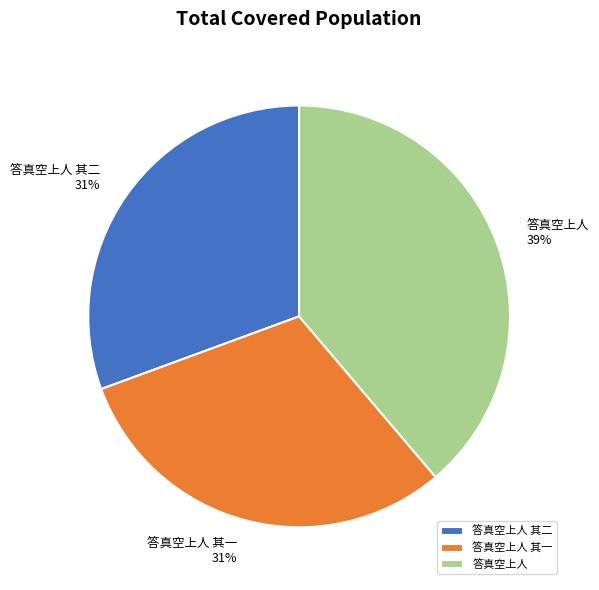

Does 答真空上人 represent more than half of the total?

No